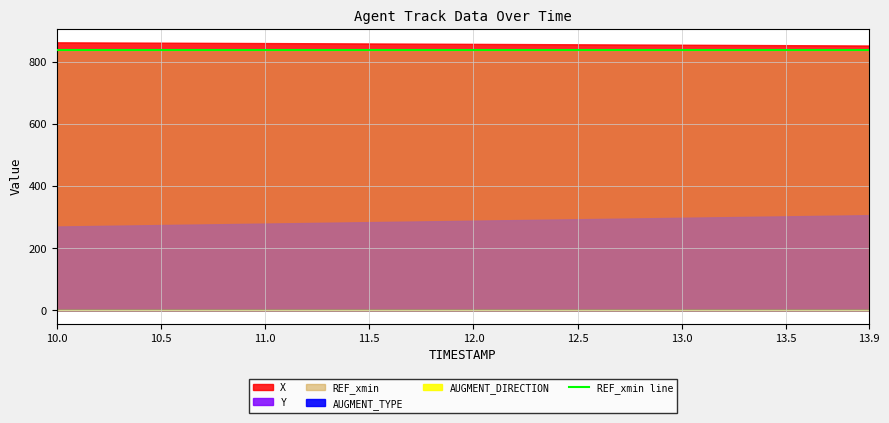

At how many categories does at least one series exceed 280?

40